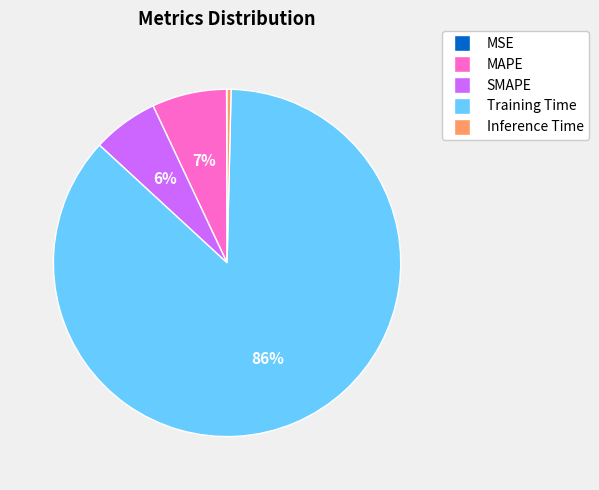

Is there a majority slice in this chart?

Yes